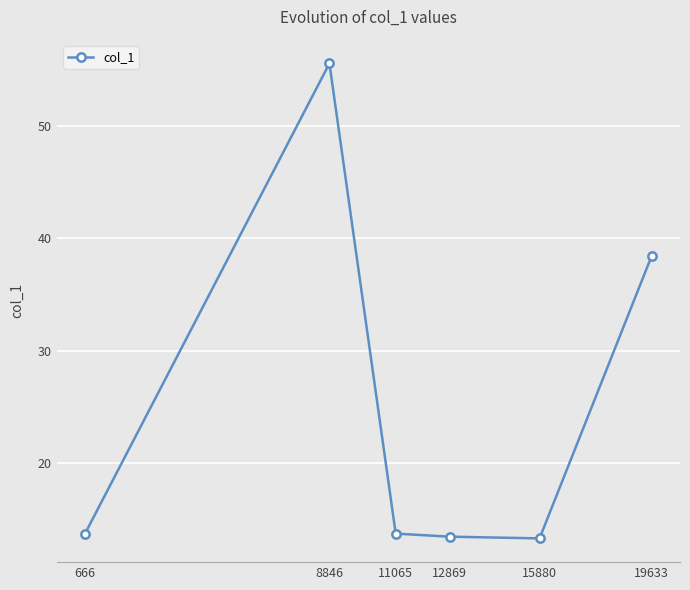

Is it true that the value at 11065 is 7.3?

False